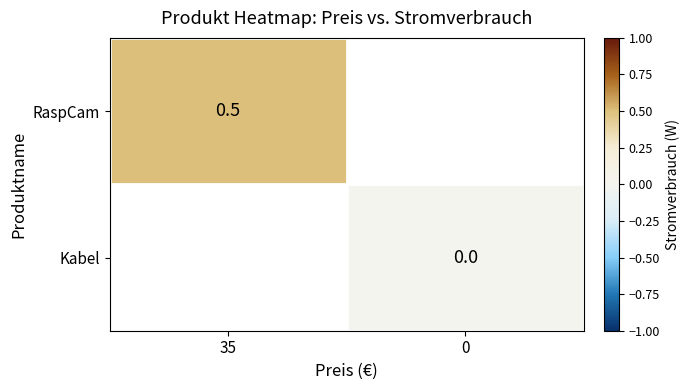

The value of RaspCam at 35 is 0.5. True or false?

True